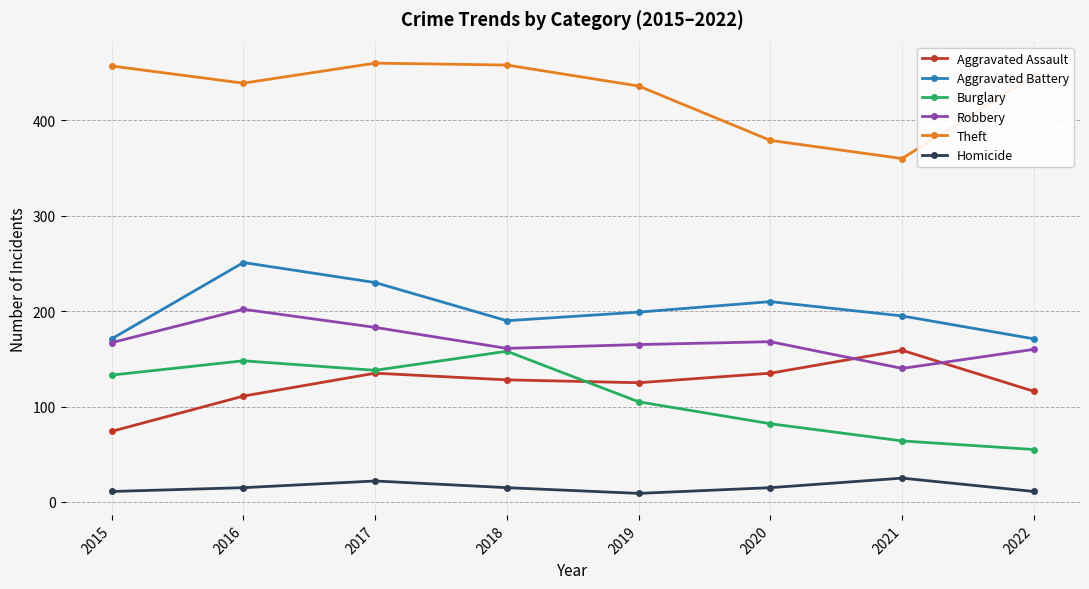

What is the difference between the maximum and second lowest values in the Aggravated Assault series?

48